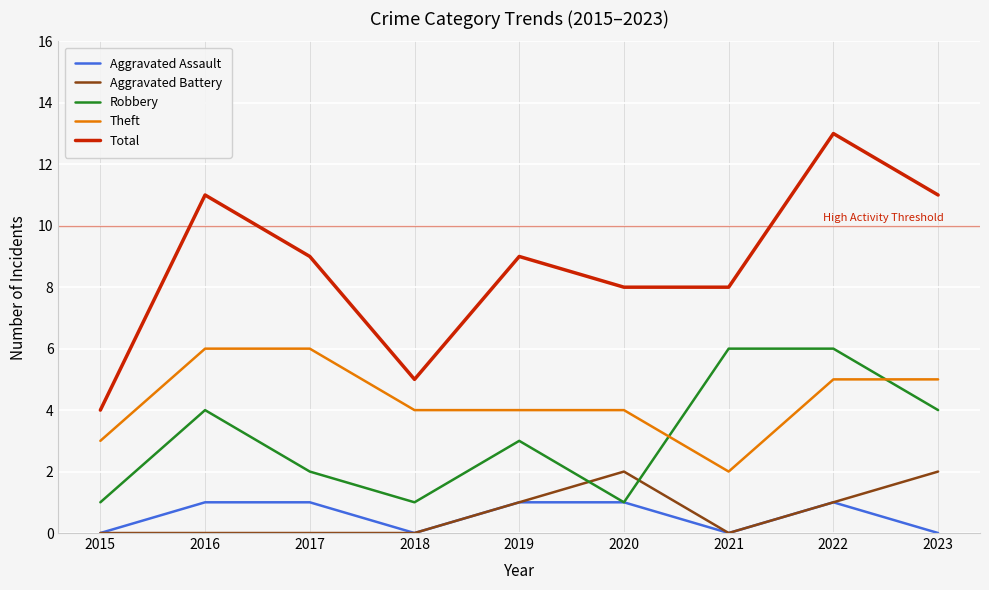

What is the spread (max minus min) of values at 2019?

8